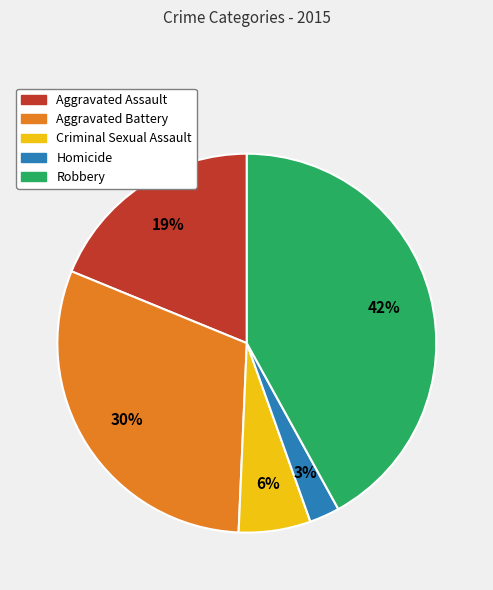

Which has a higher value, Homicide or Aggravated Assault?

Aggravated Assault